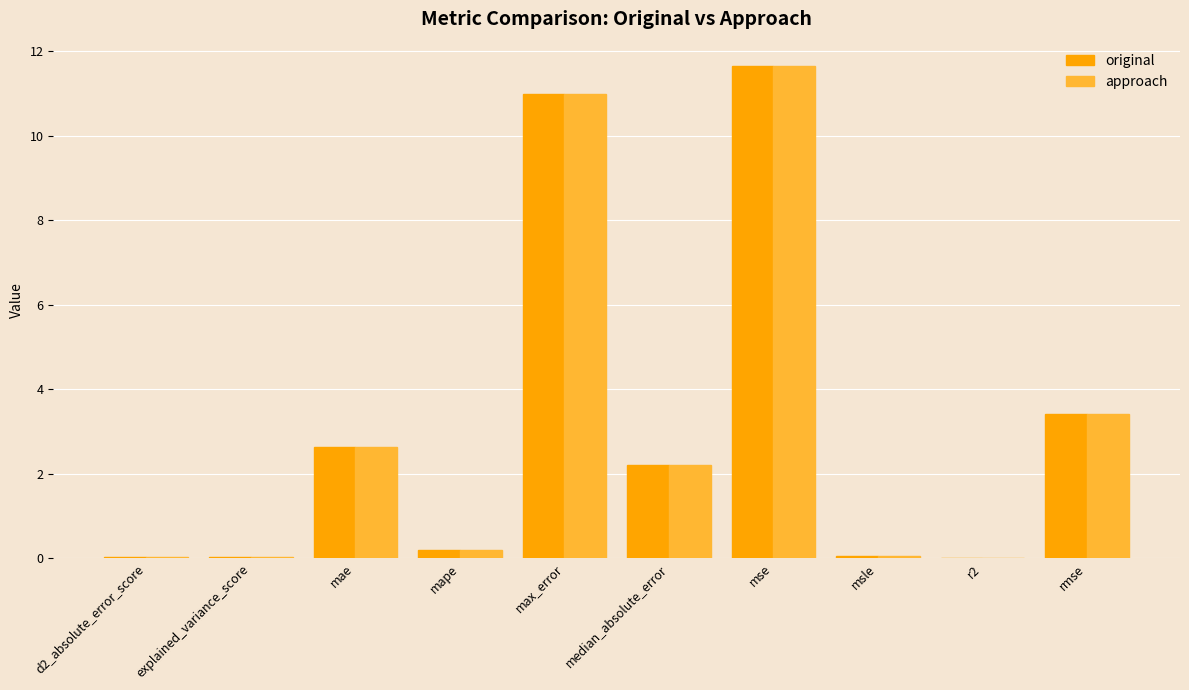

How many groups of bars are there?

10